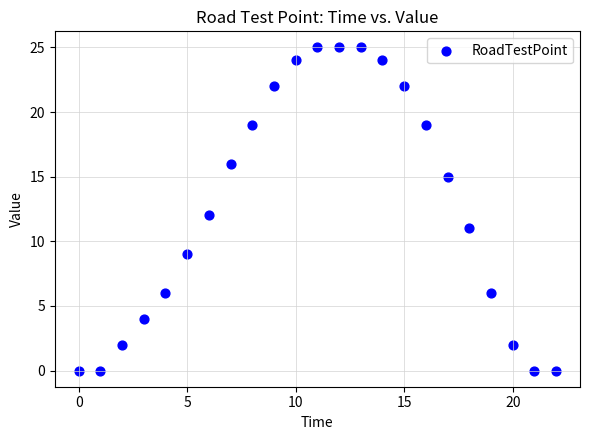

What is the range of Y values (max minus min)?

25